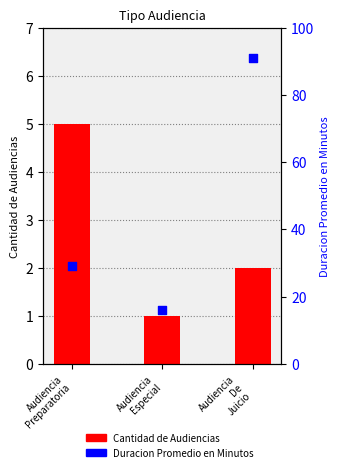

What is the total value across all series at Audiencia
Especial?

17